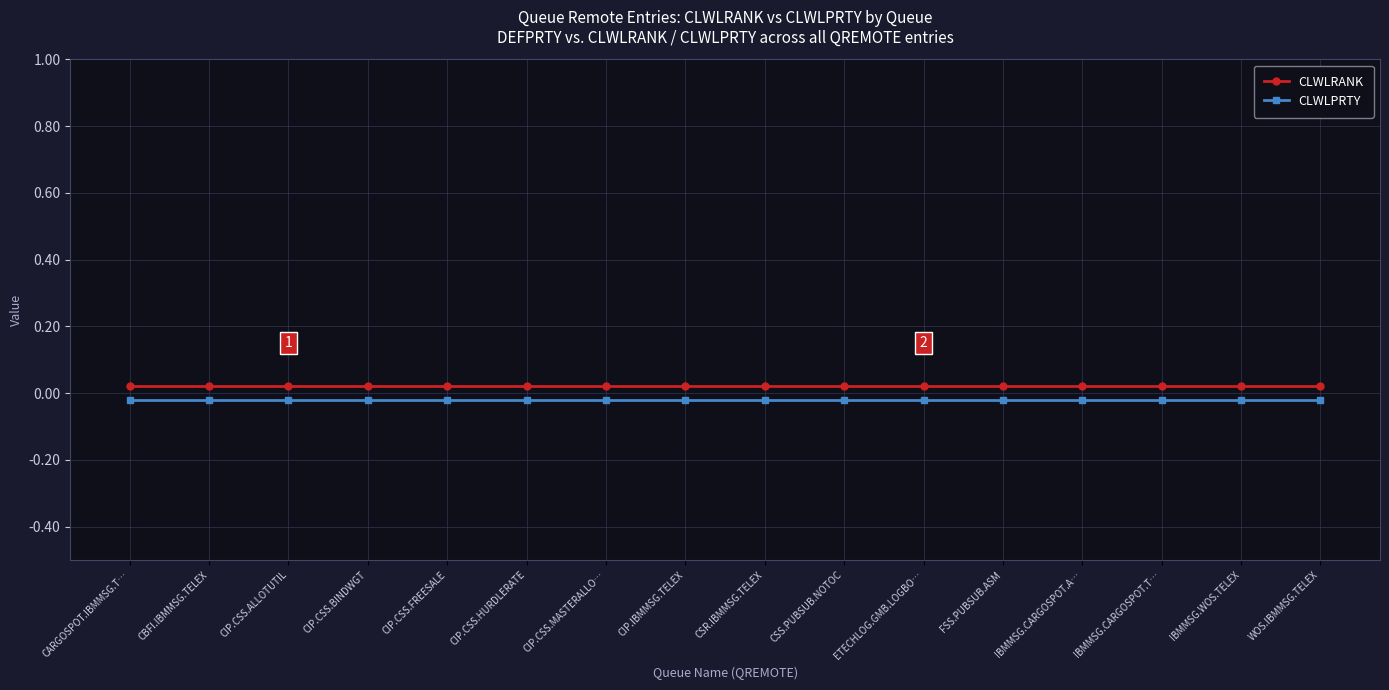

At FSS.PUBSUB.ASM, list the series in order from largest to smallest.

CLWLRANK, CLWLPRTY